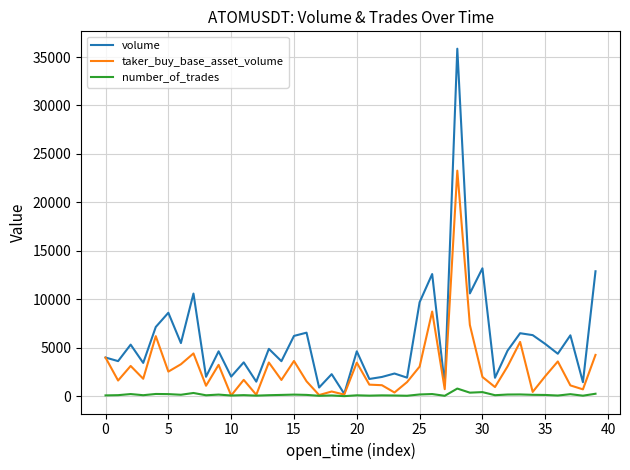

What is the difference between the maximum and minimum values in the number_of_trades series?

781.0